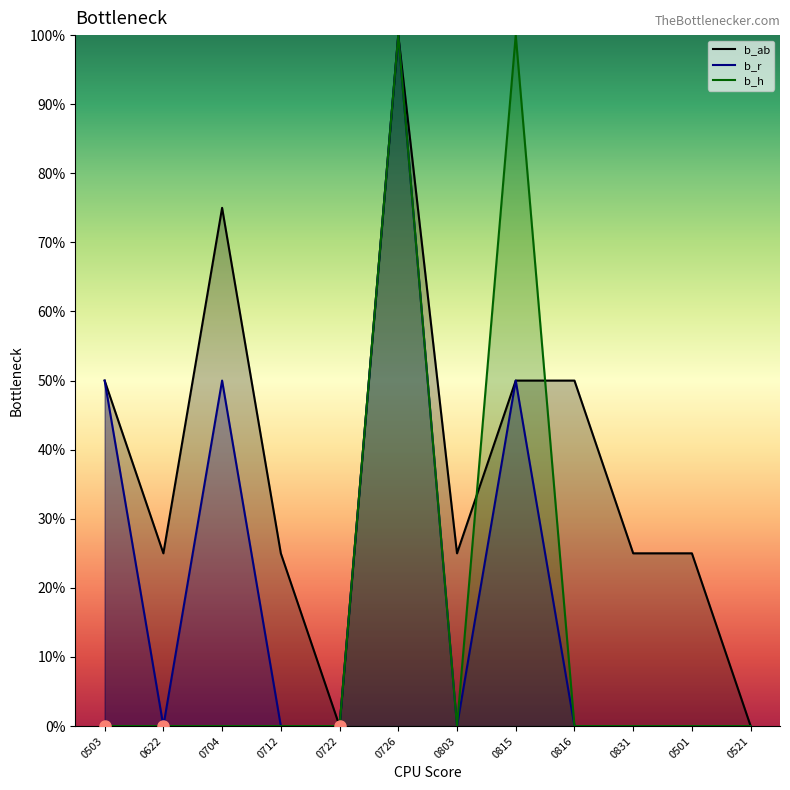

List the series in order of their overall mean, highest first.

b_ab, b_r, b_h